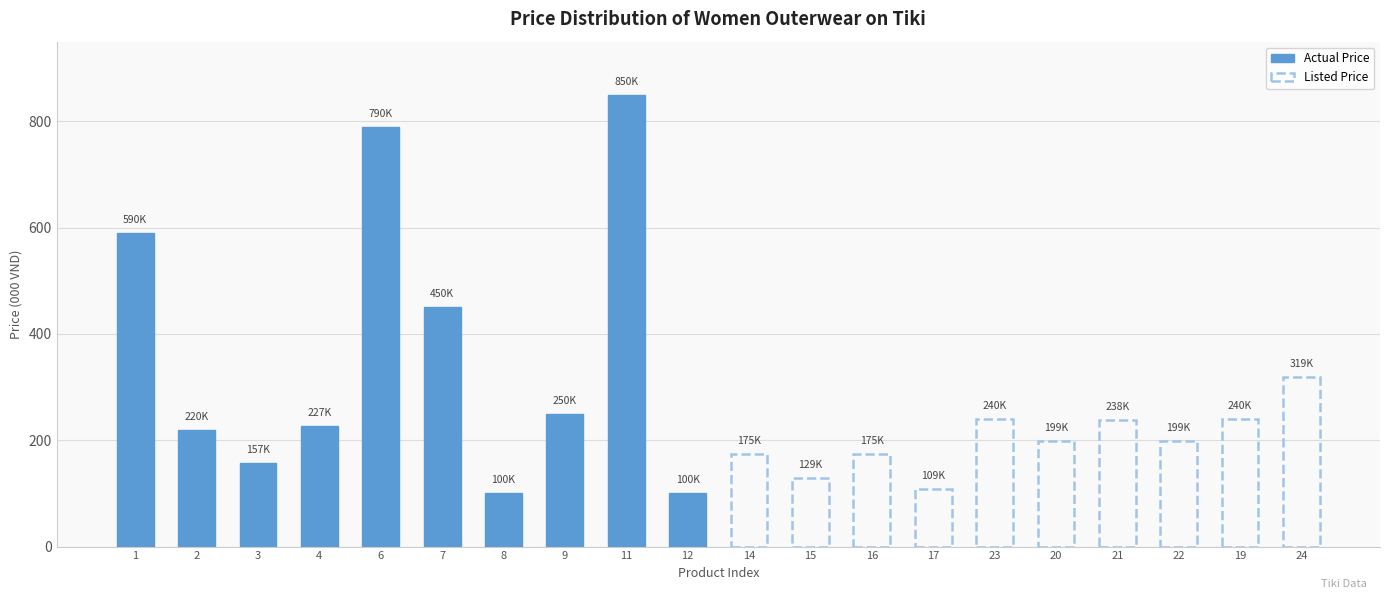

What is the value of the Listed Price bar at the 9th from the left?

240